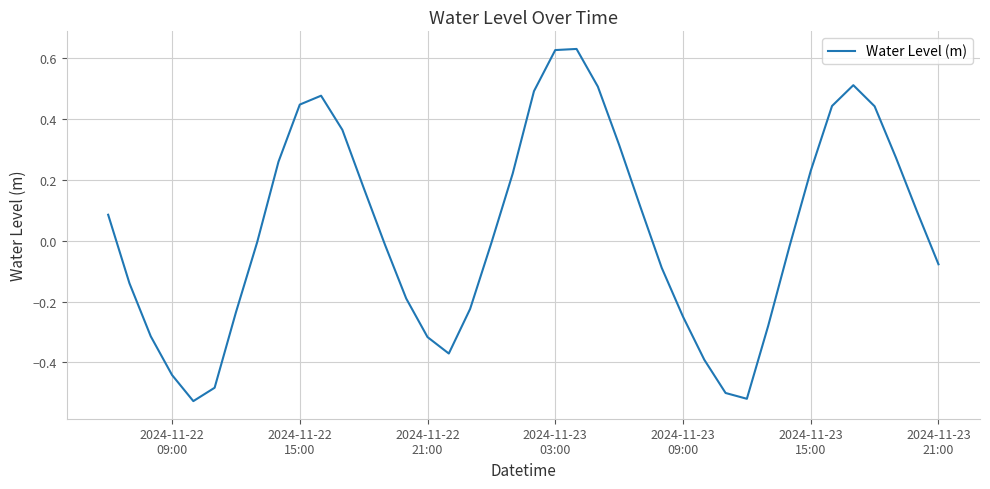

What is the difference between the maximum and minimum values?

1.2